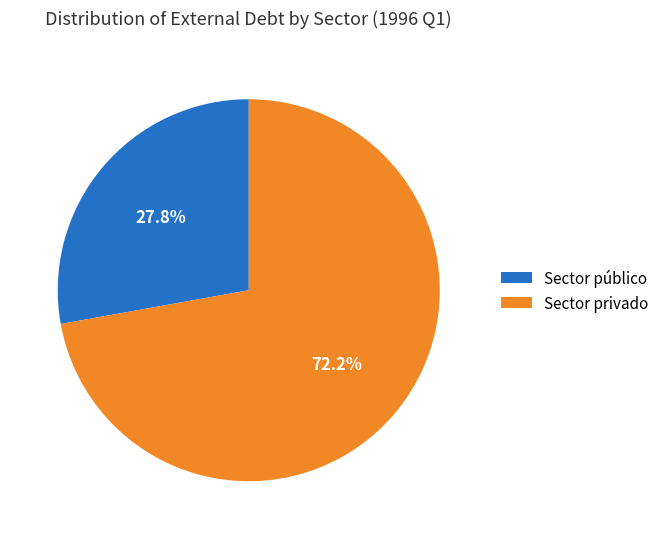

Does Sector privado represent more than half of the total?

Yes